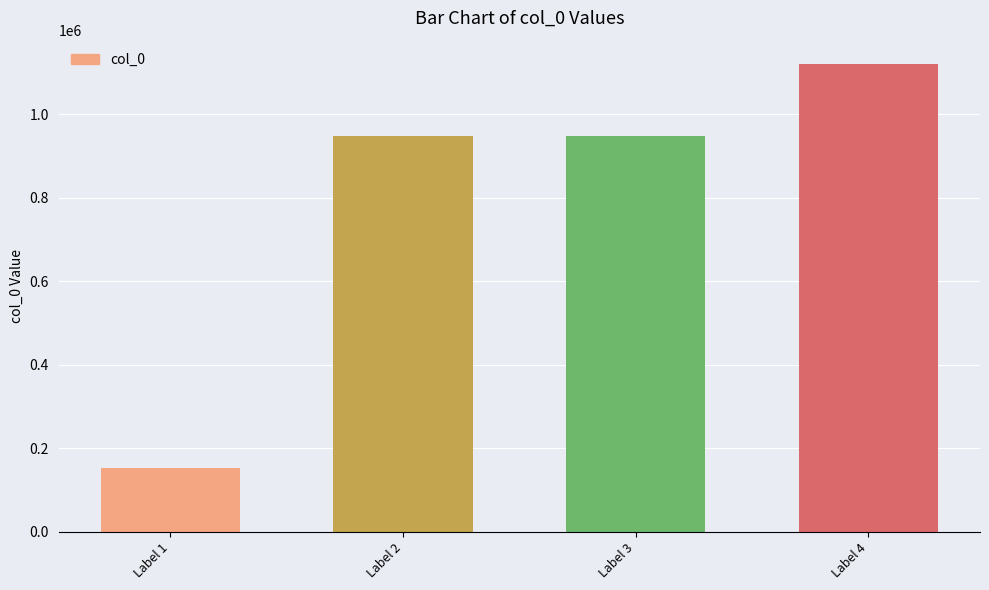

What is the difference between the values at Label 2 and Label 4?

171632